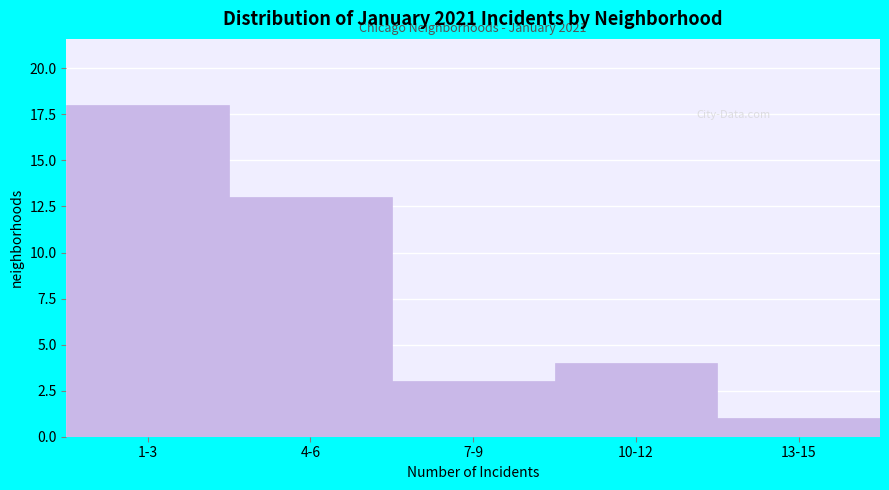

Reading left to right, transcribe all the data shown in this chart.

18	13	3	4	1